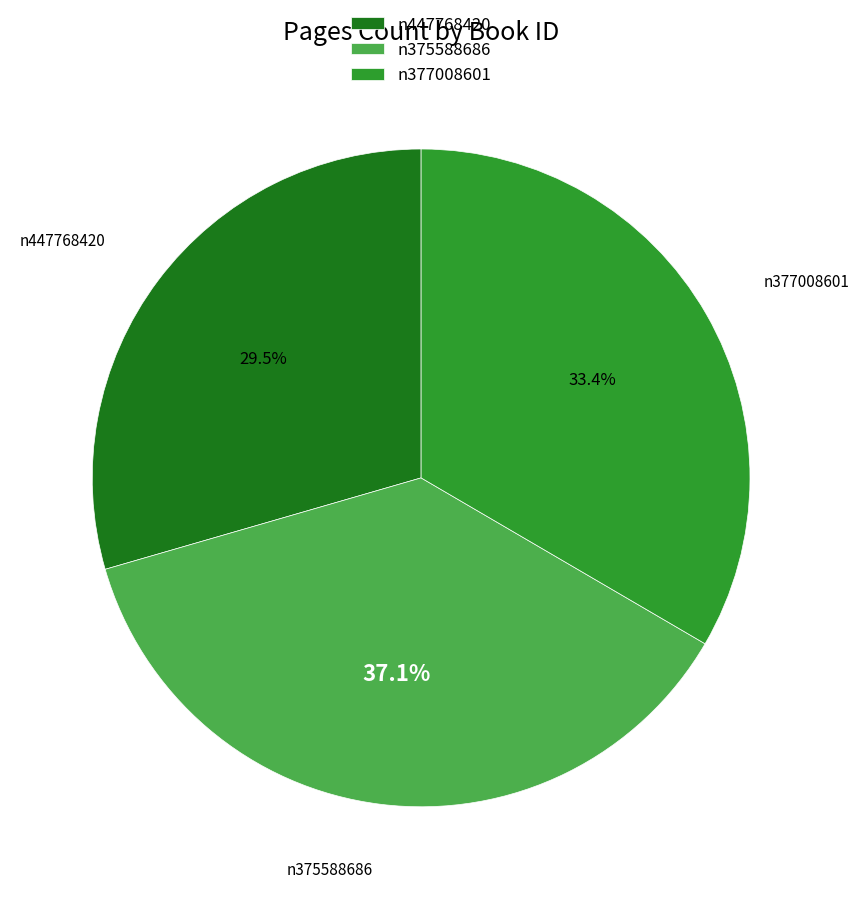

To the nearest percent, what portion does n375588686 represent?

37%